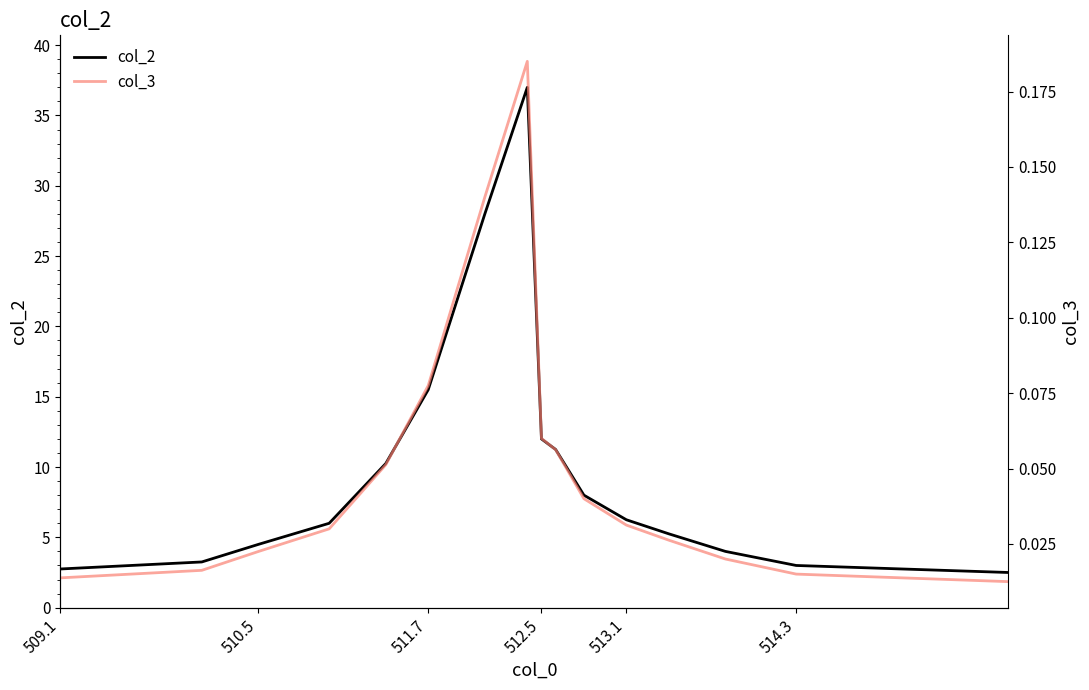

Which series changed the most between 511.7 and 15?

col_2